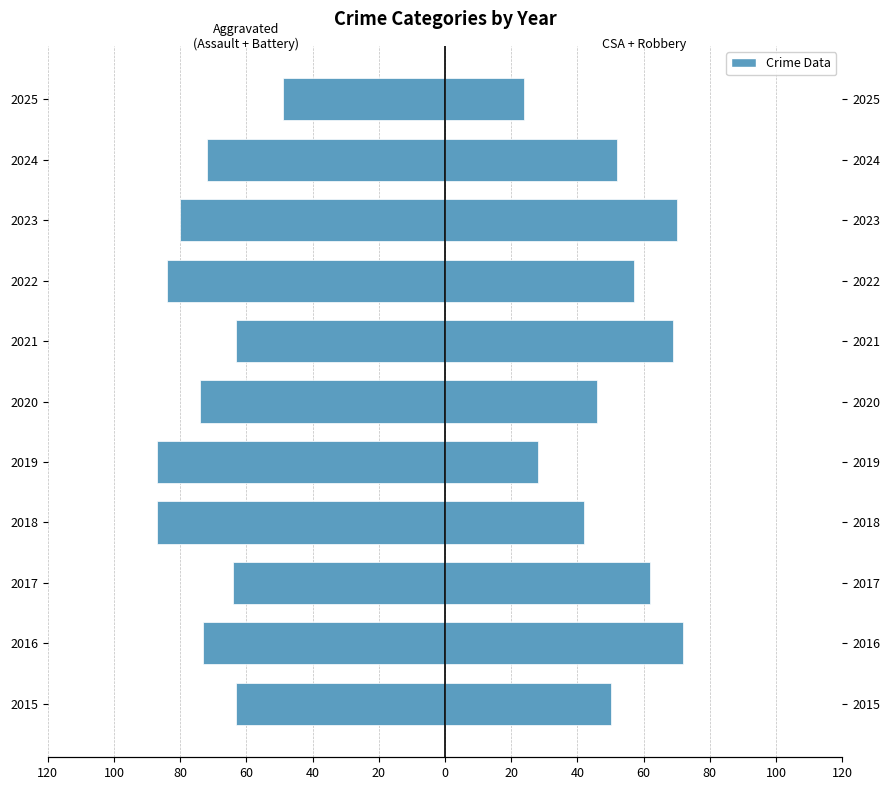

How many data points does each series have?

11